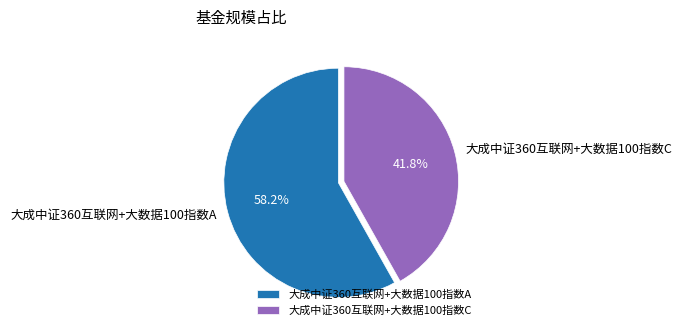

Is 大成中证360互联网+大数据100指数A the majority of the pie?

Yes